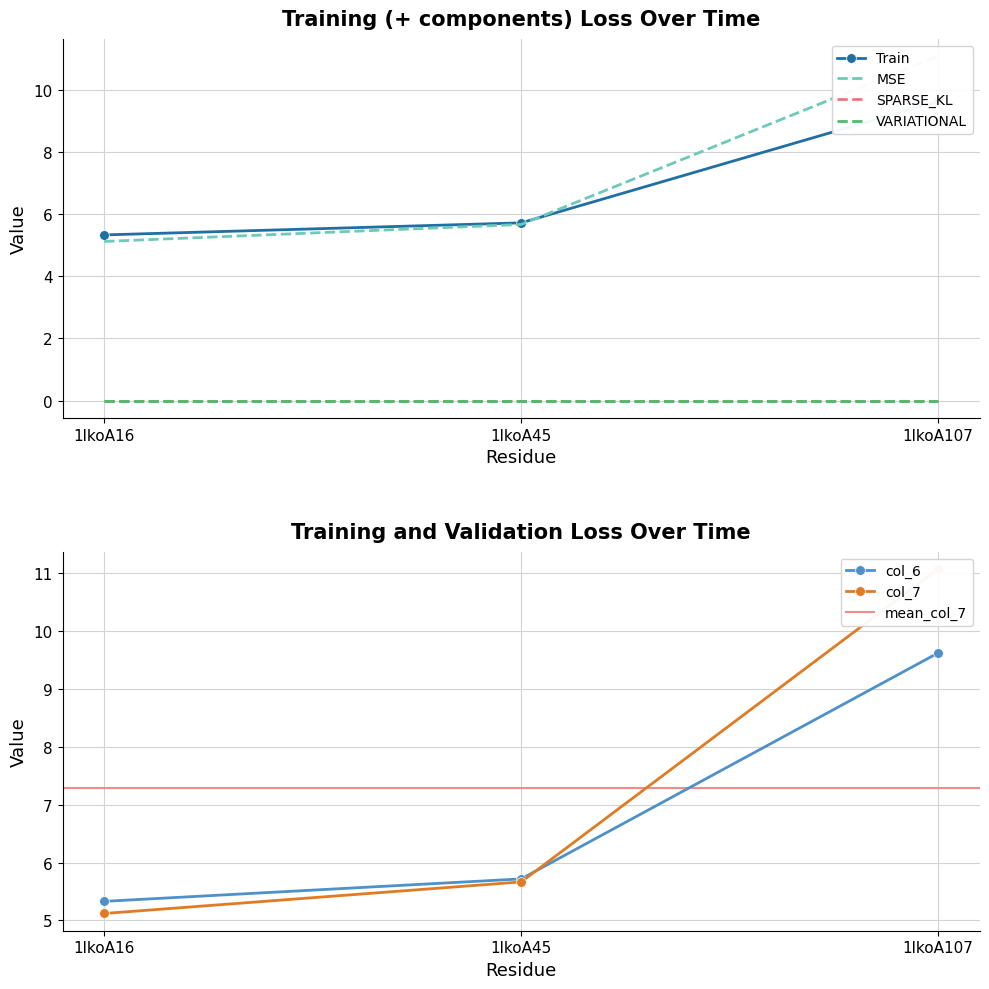

Is it true that col_6 equals 5.7 at 1lkoA45?

True